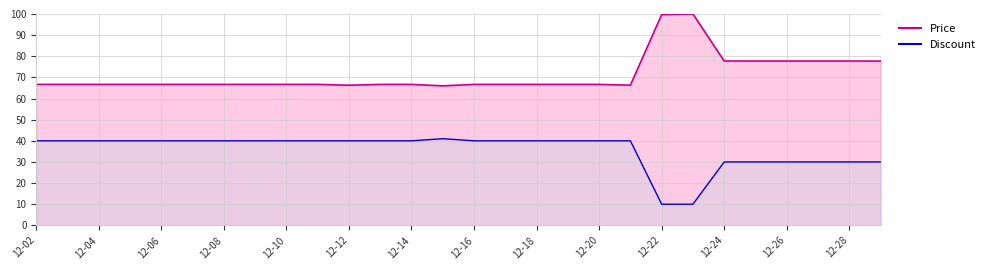

What is the total value across all series at 12-08?

106.7